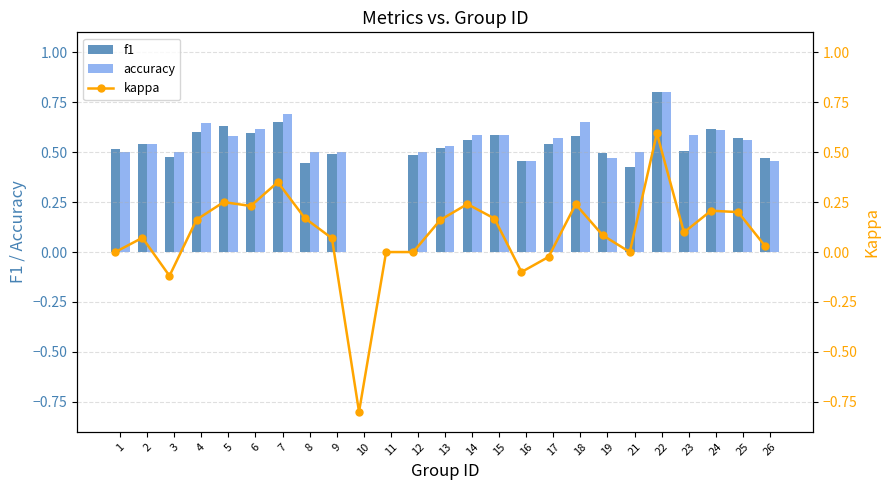

At which label does f1 reach its peak?

22